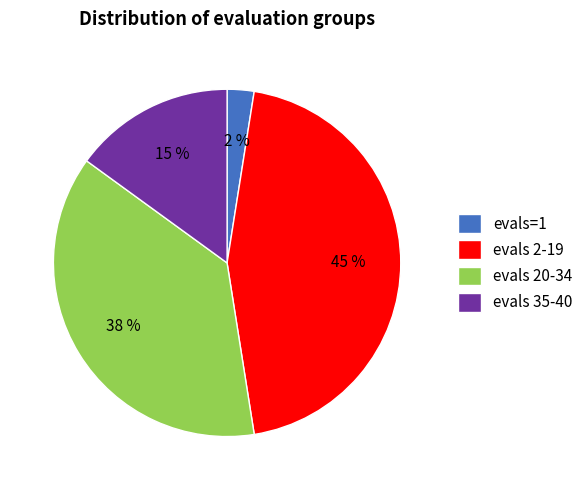

True or false: evals 35-40 accounts for 15% of the total.

True